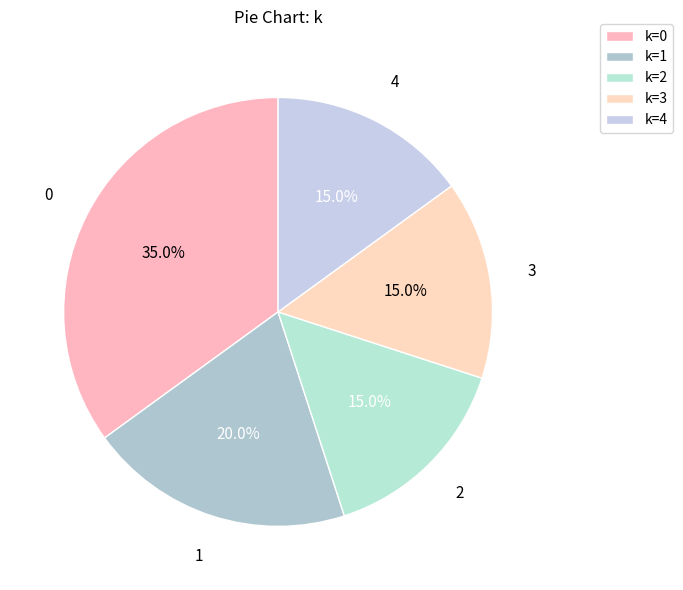

How many segments does this pie chart have?

5